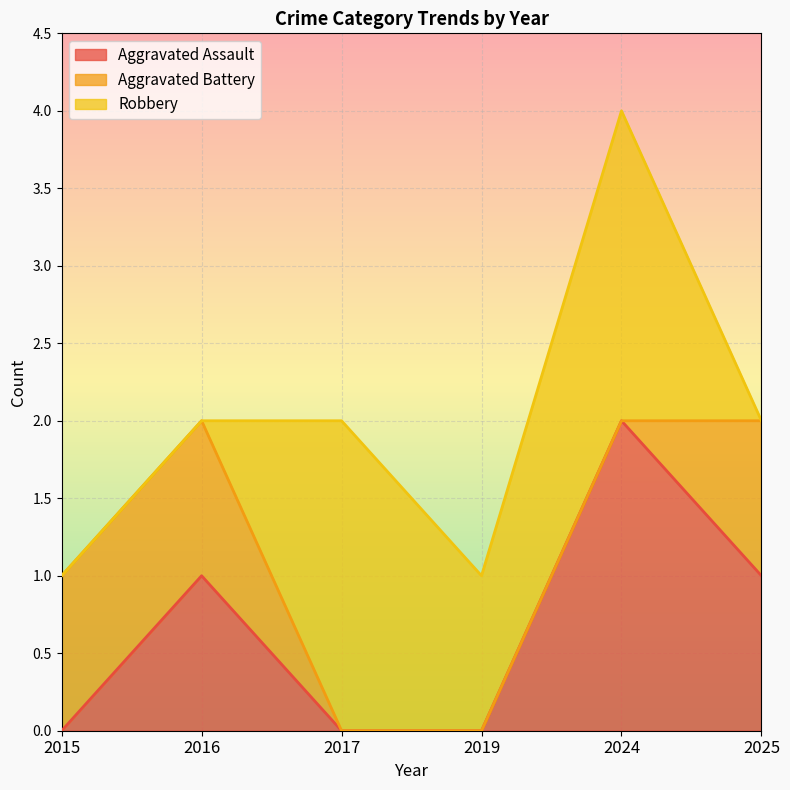

What is the difference between the highest and lowest values at 2017?

2